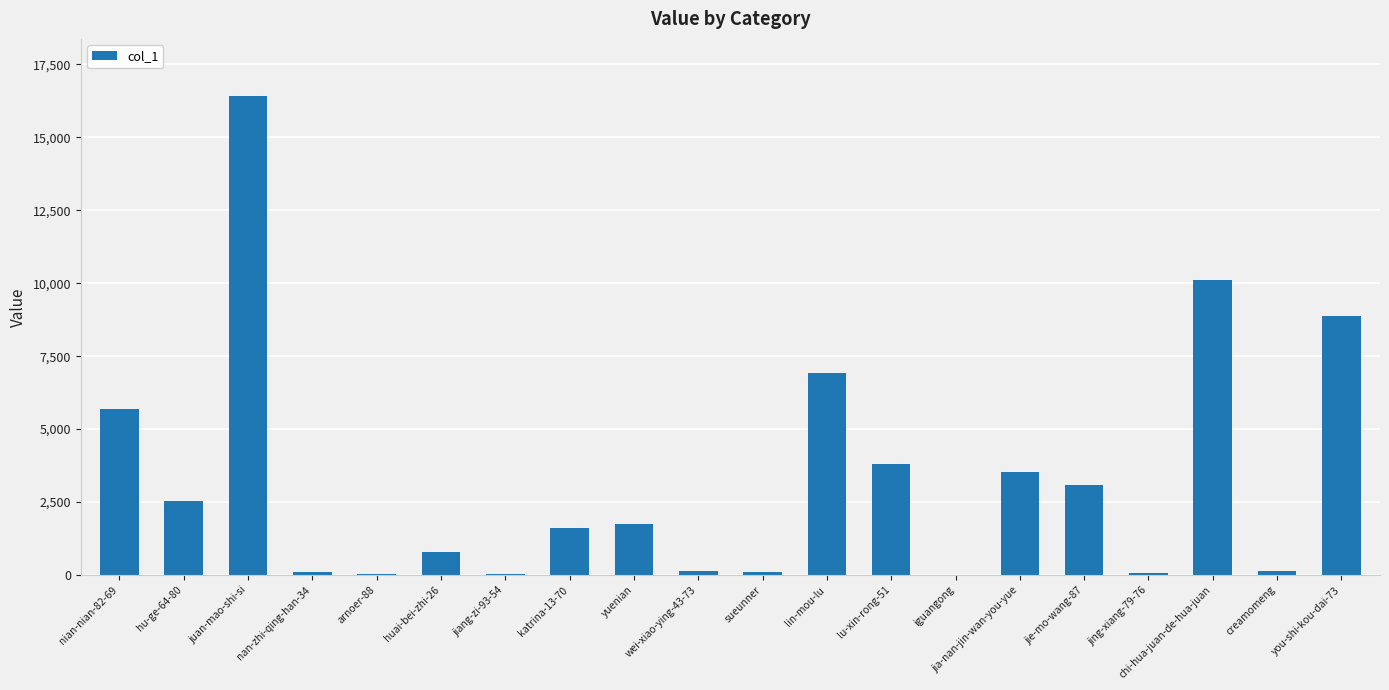

Between lu-xin-rong-51 and iguangong, which is larger?

lu-xin-rong-51